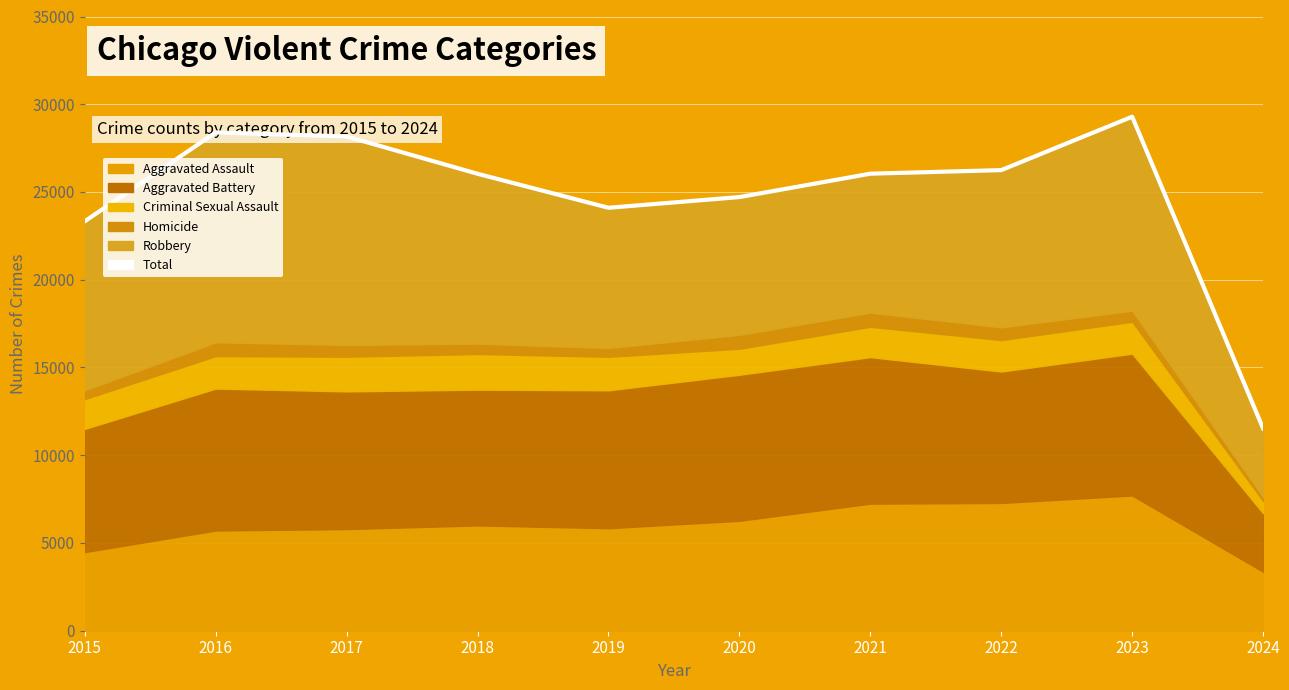

How many lines are shown in the chart?

1